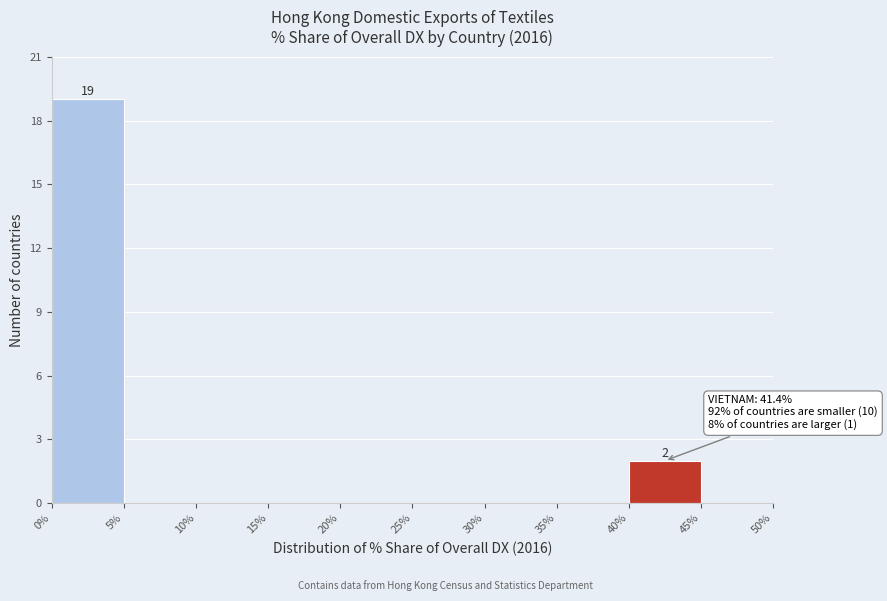

Which range on the x-axis has the tallest bar?

0% to 5%